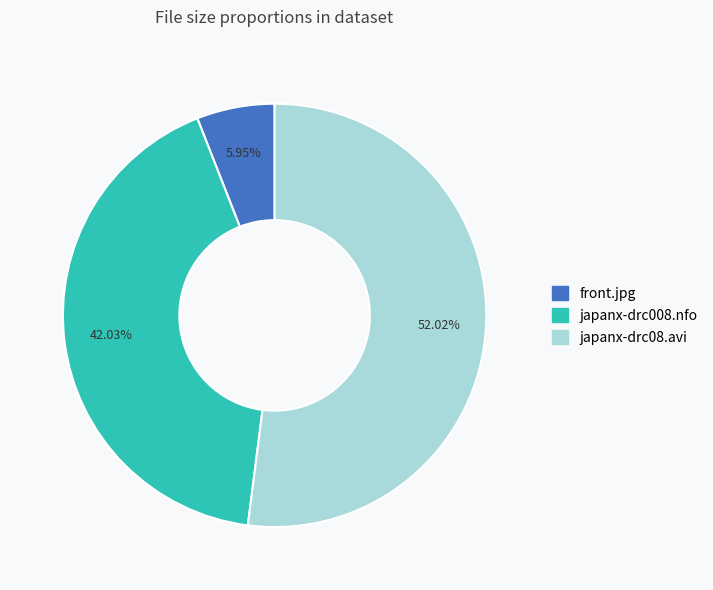

Which slice is the largest?

japanx-drc08.avi